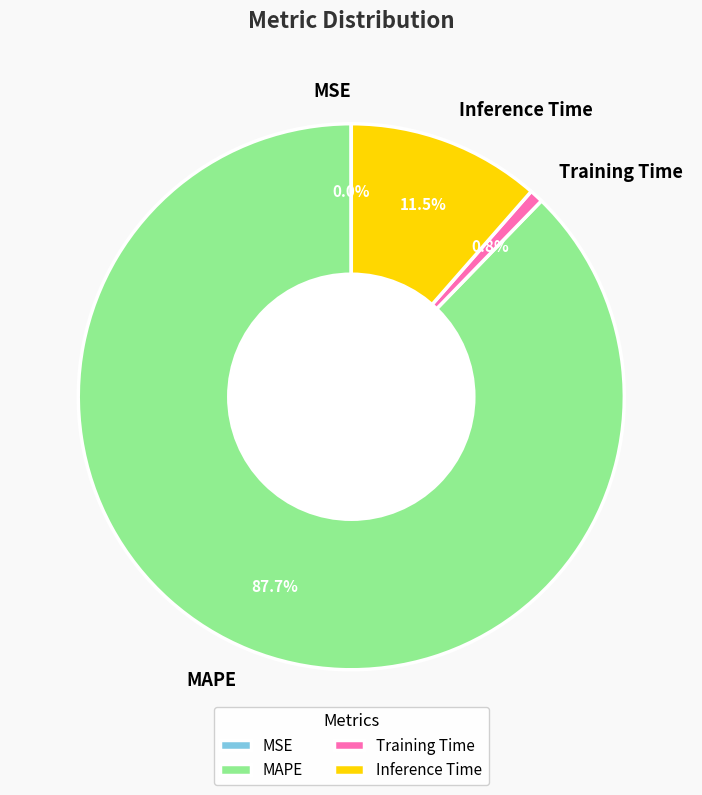

The Training Time slice represents 1% of the pie. True or false?

True